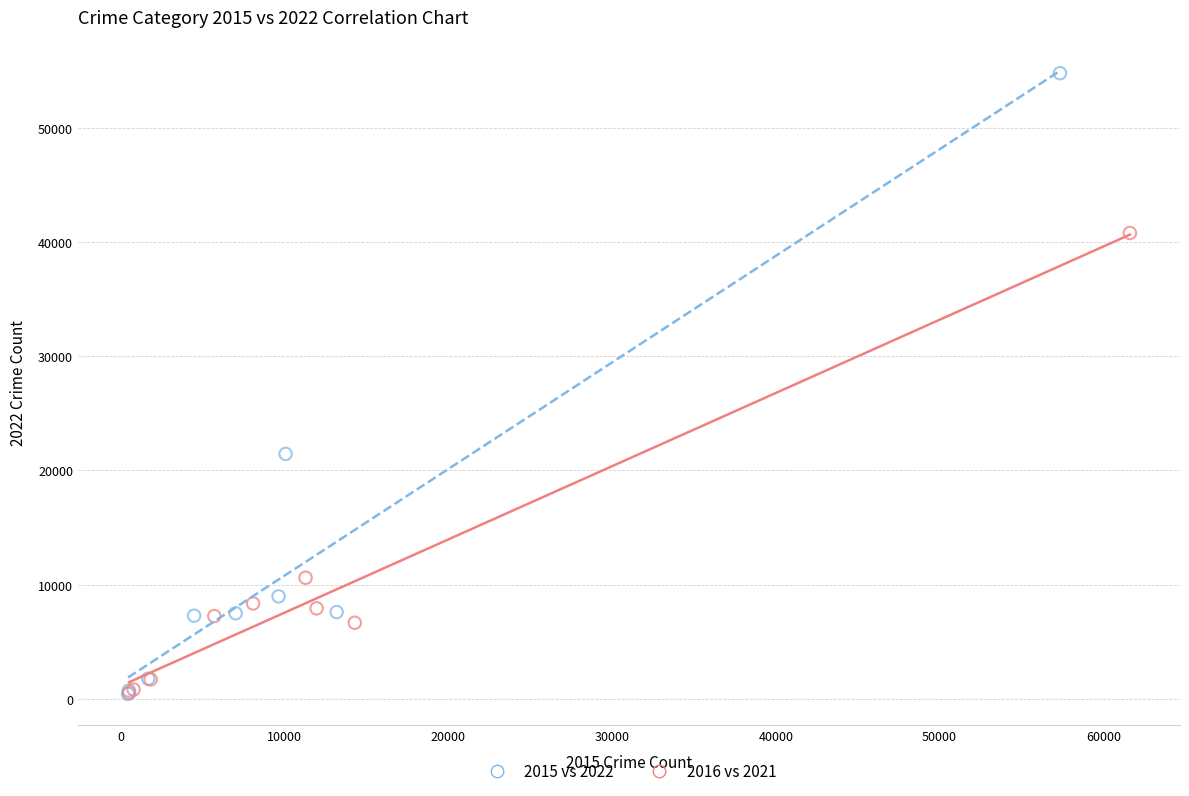

Which series contains the highest Y value?

2015 vs 2022